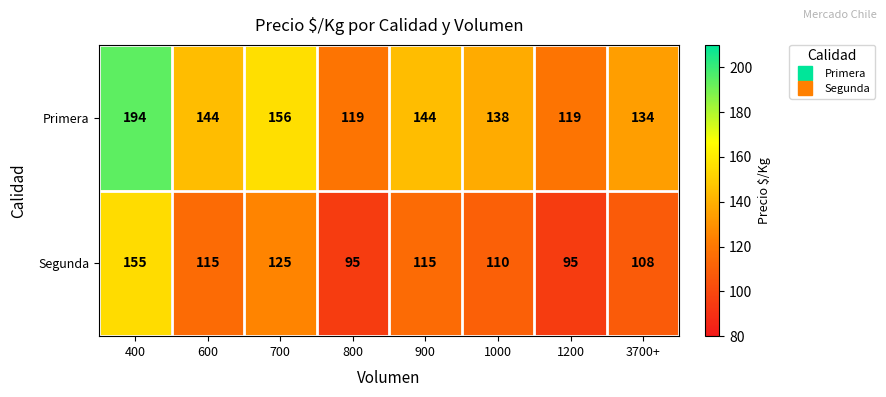

Between 900 and 1000, which series saw the biggest shift?

Primera